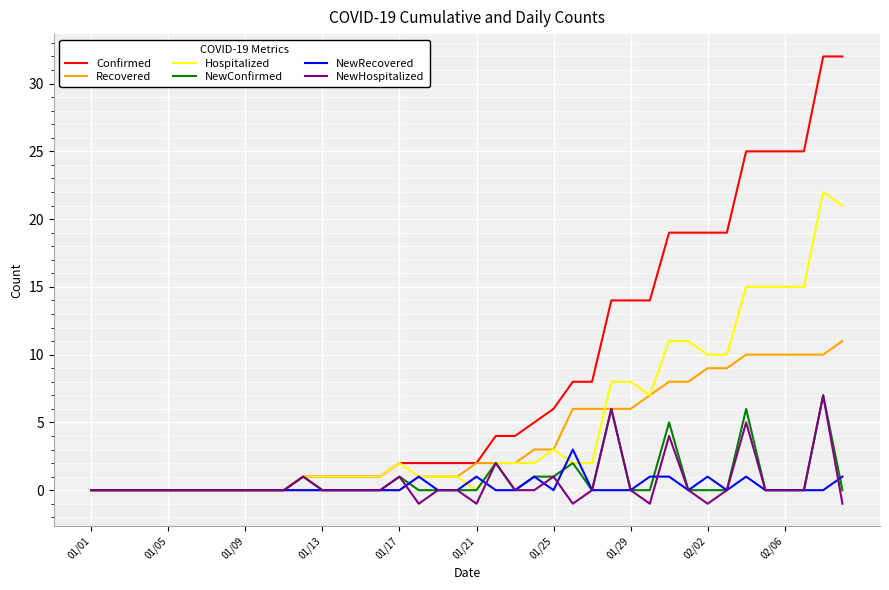

What is the greatest value displayed?

32